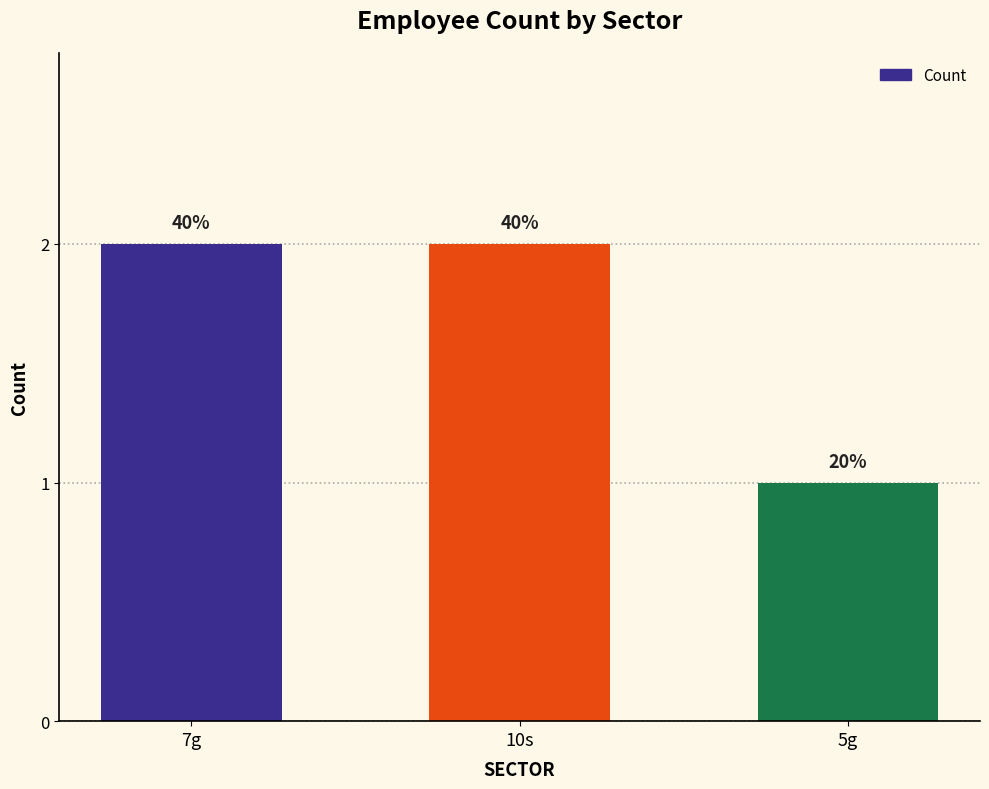

What is the difference between the second highest and minimum values?

1